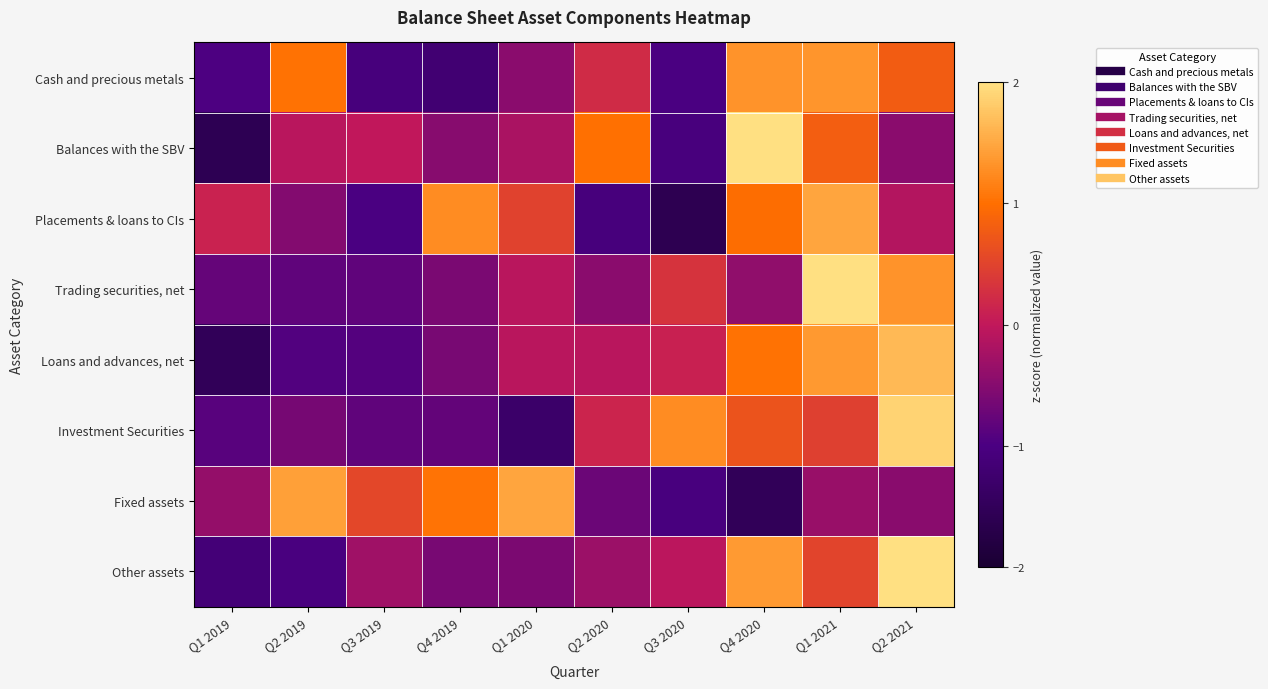

At how many categories does at least one series exceed 2?

3